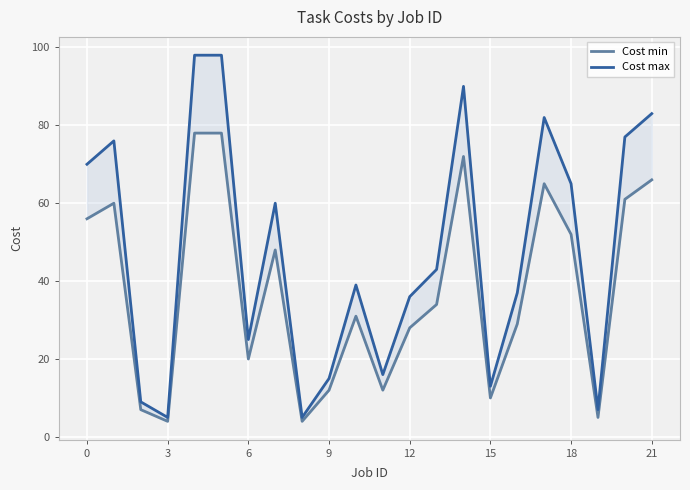

True or false: Cost min and Cost max cross at least once.

False